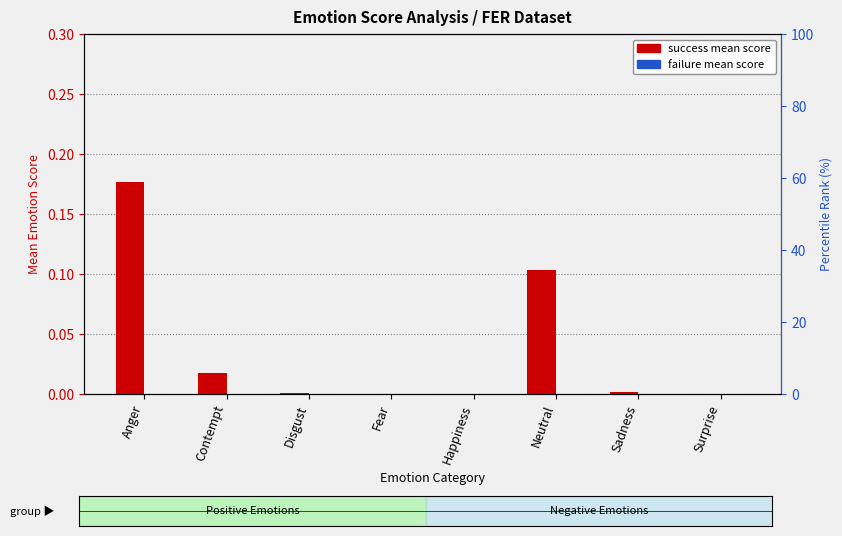

How many groups of bars are there?

8